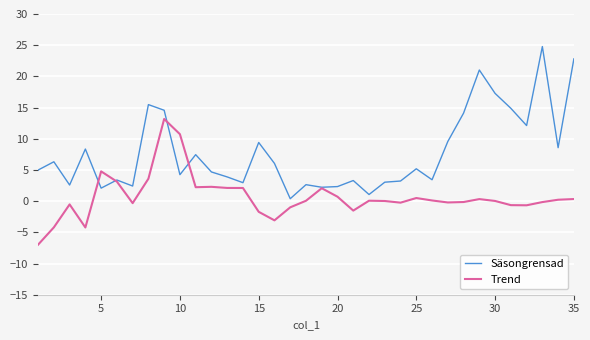

What is the minimum value shown in the chart?

-7.0